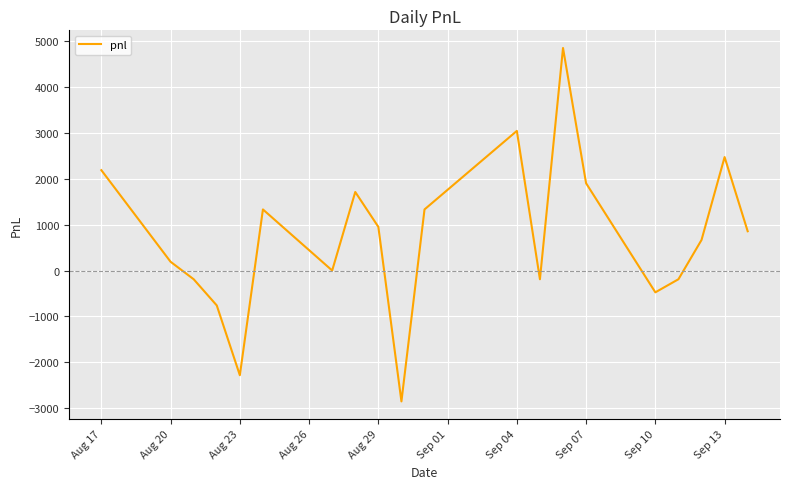

What is the difference between the maximum and minimum values?

7695